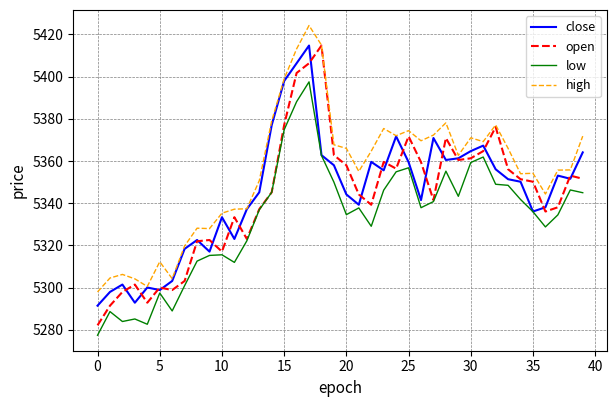

What are all the series names shown in the legend?

close, open, low, high